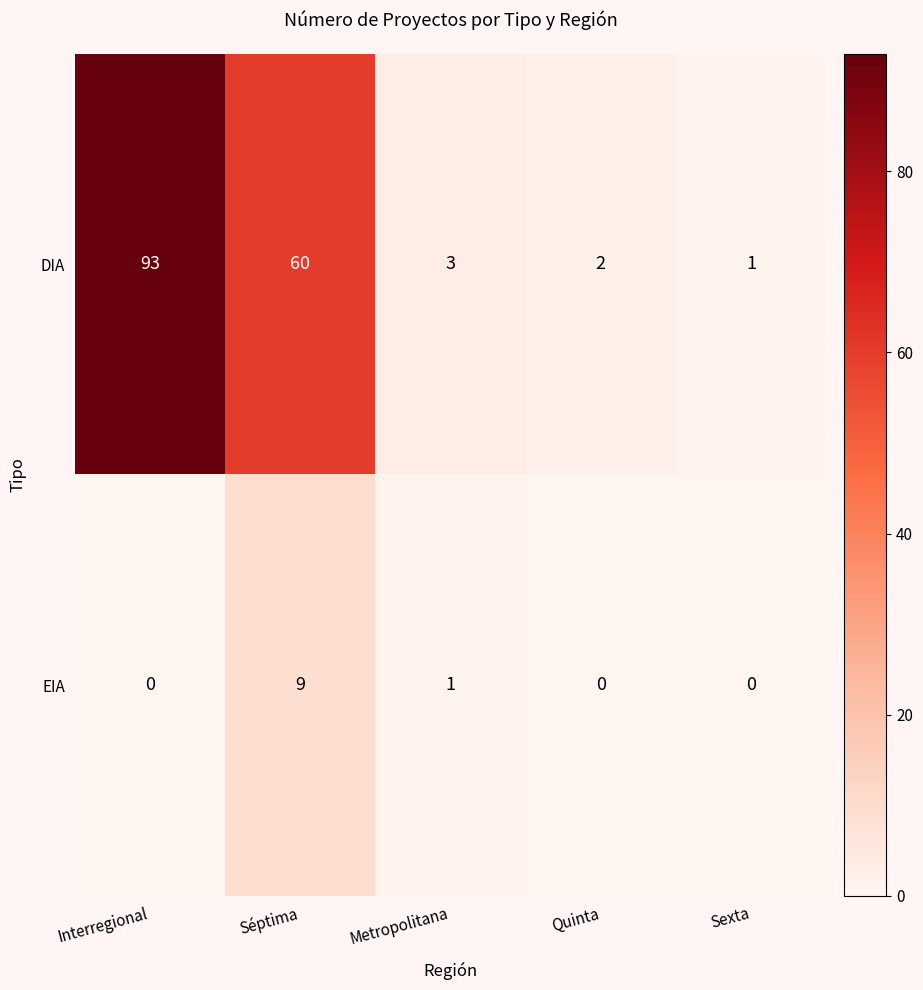

Between Interregional and Séptima, which series saw the biggest shift?

DIA